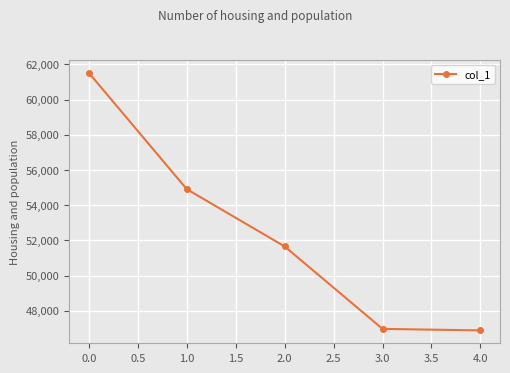

Count the number of categories in the chart.

5